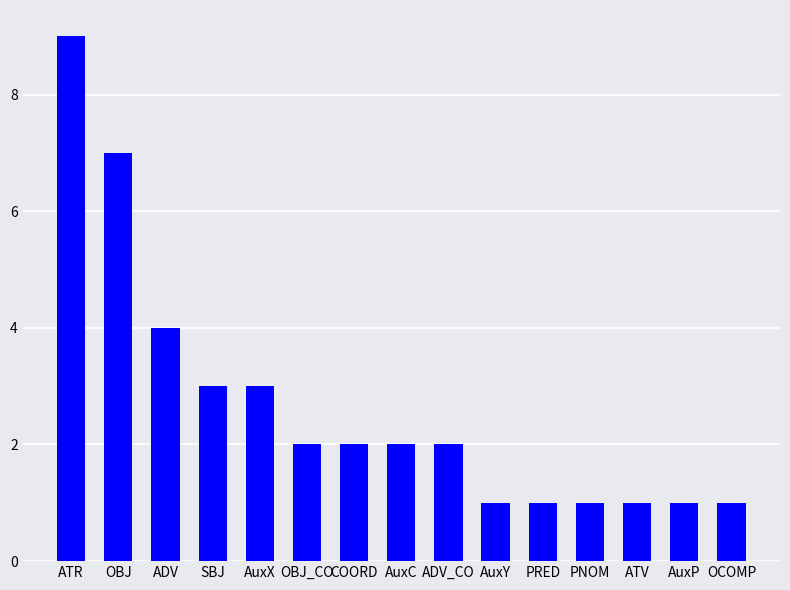

Reading left to right, what are all the values shown in this chart?

9	7	4	3	3	2	2	2	2	1	1	1	1	1	1